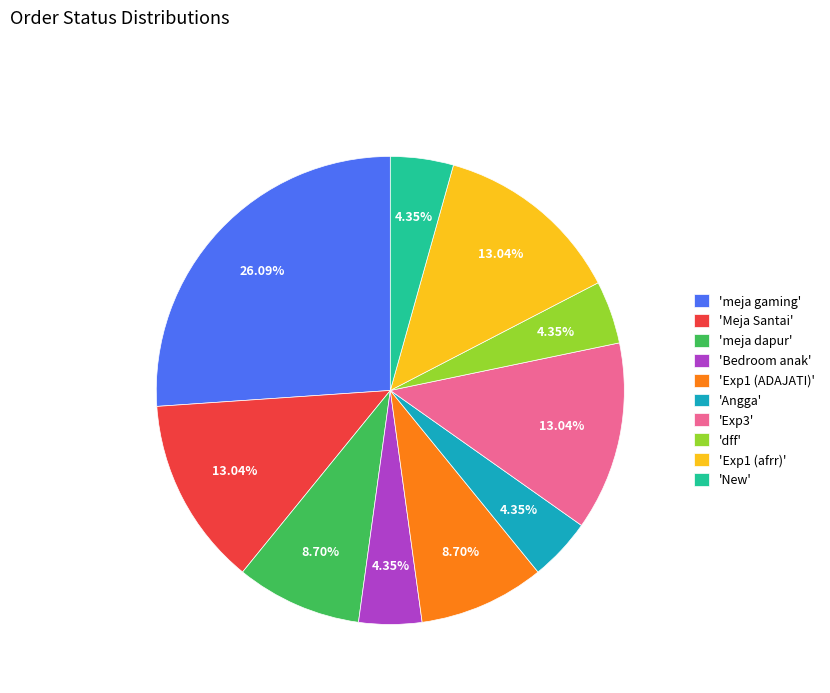

How many segments does this pie chart have?

10